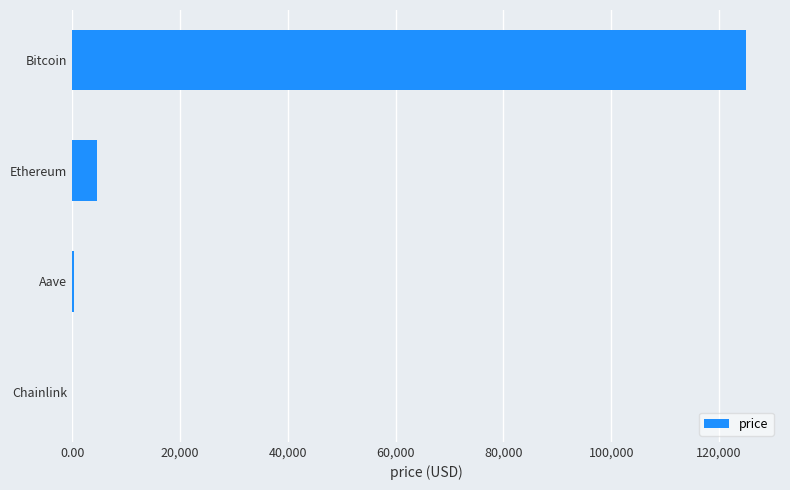

Between Ethereum and Aave, which is larger?

Ethereum